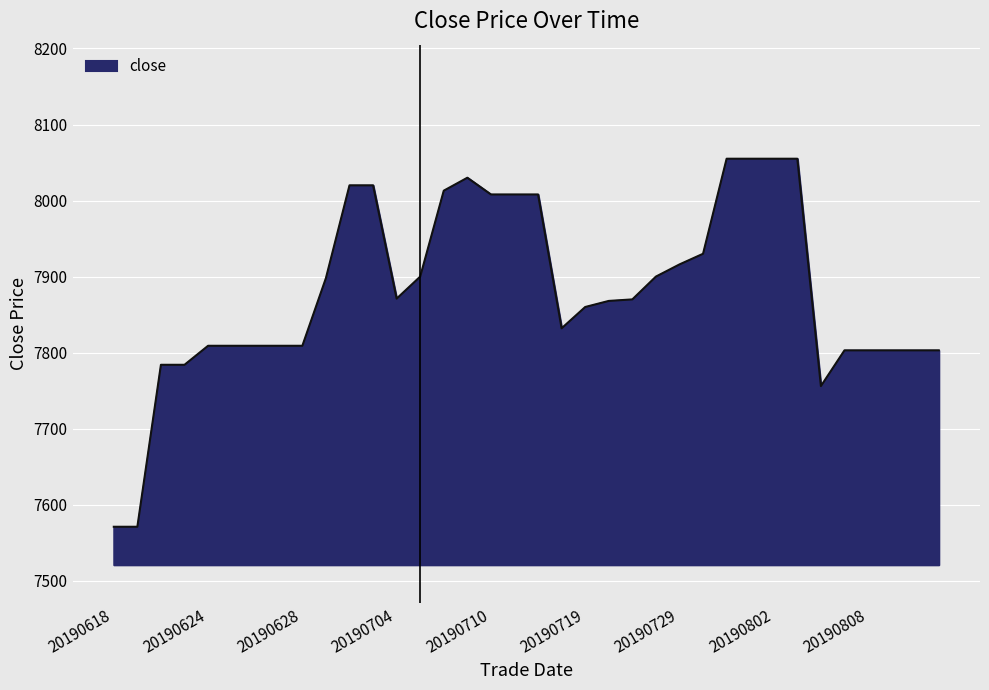

What is the minimum value shown in the chart?

7571